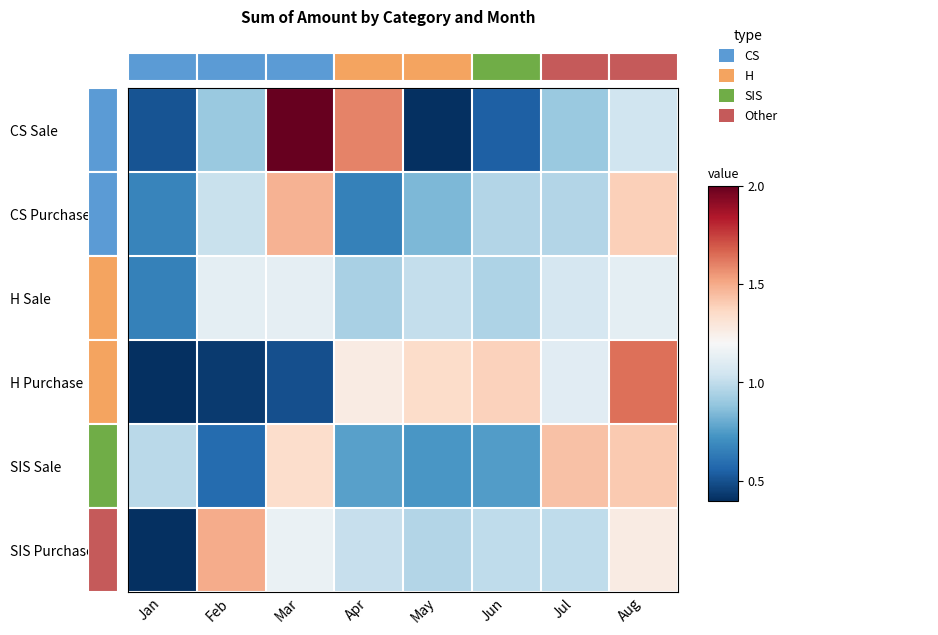

At which category is the sum across all series the highest?

Aug